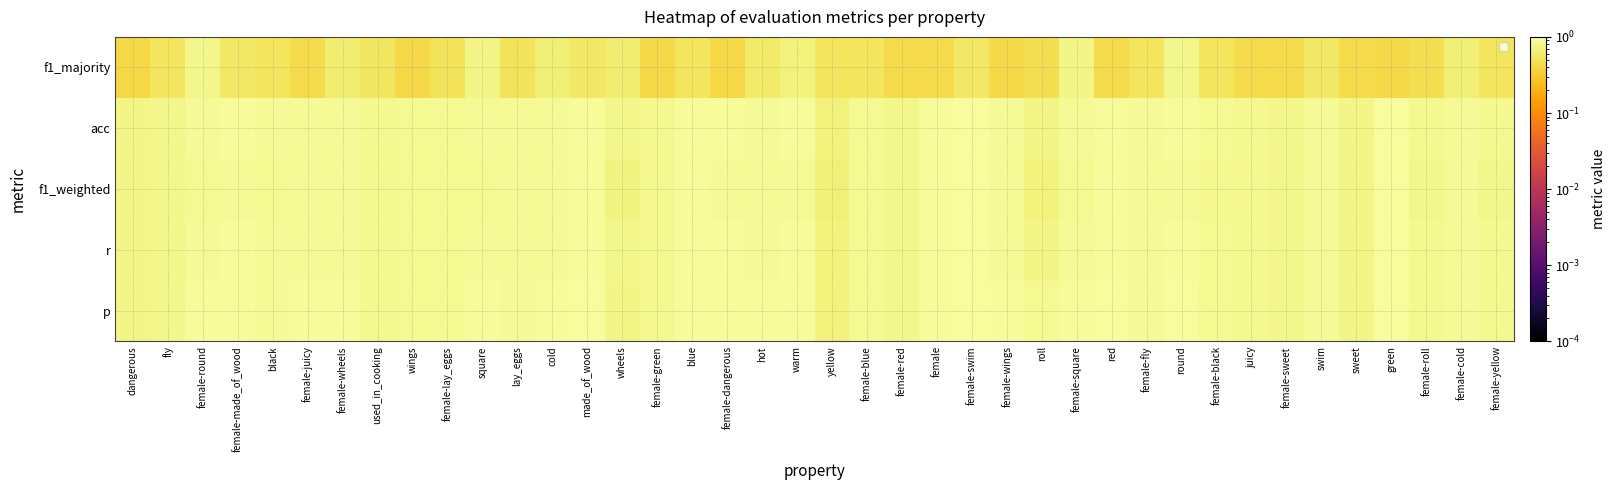

What is the spread (max minus min) of values at female-swim?

0.4